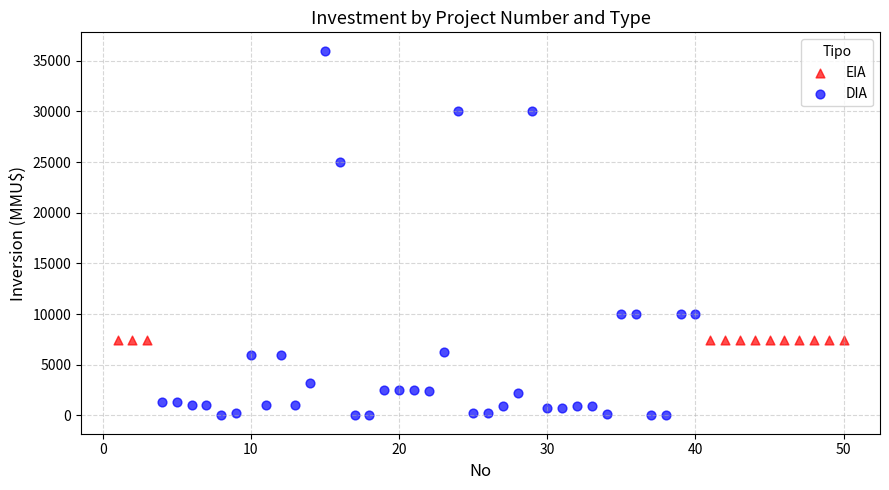

Which series reaches the maximum Y coordinate?

DIA